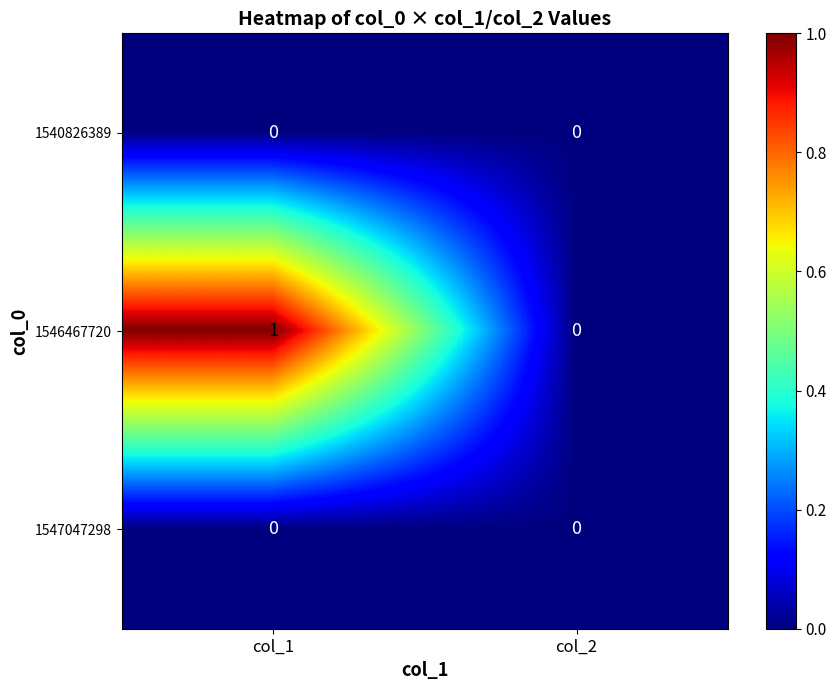

Which series has the largest total across all categories?

1546467720